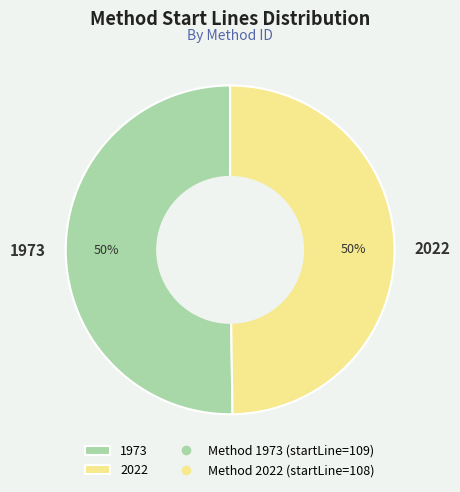

Approximately how many times larger is the value at 2022 compared to 1973?

1.0